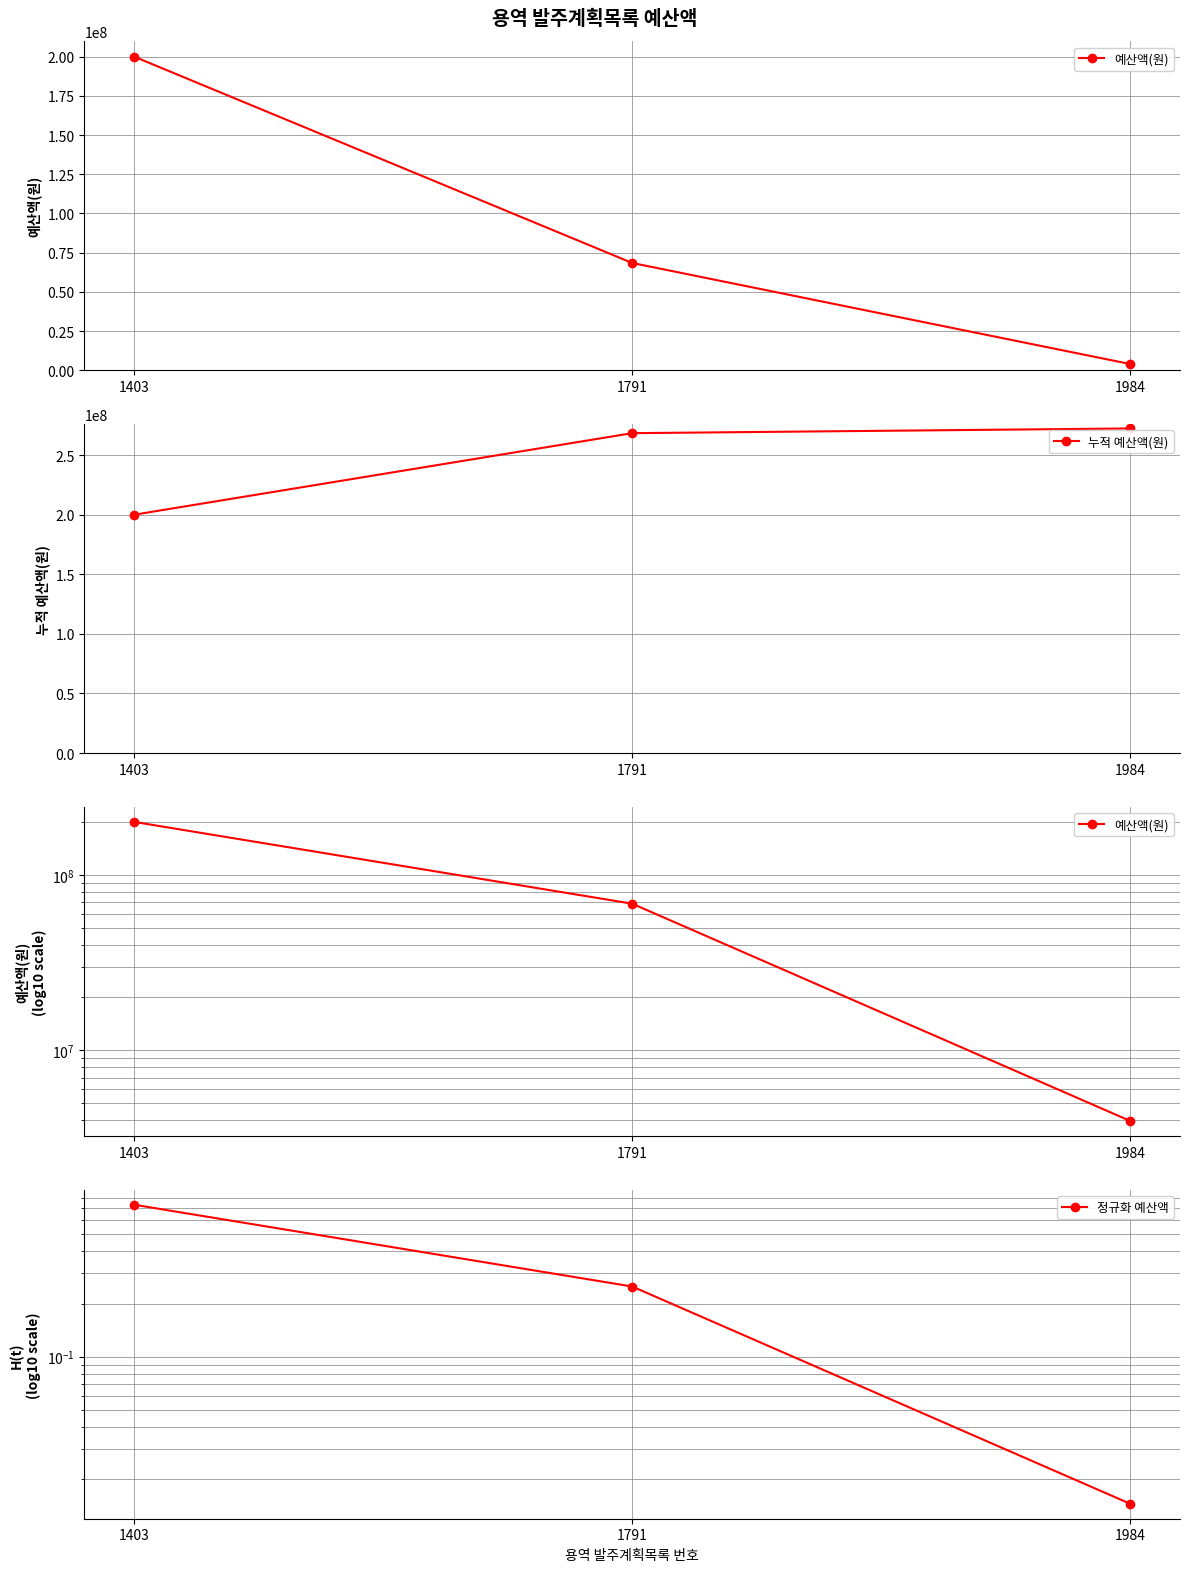

Which series has the largest total across all categories?

누적 예산액(원)